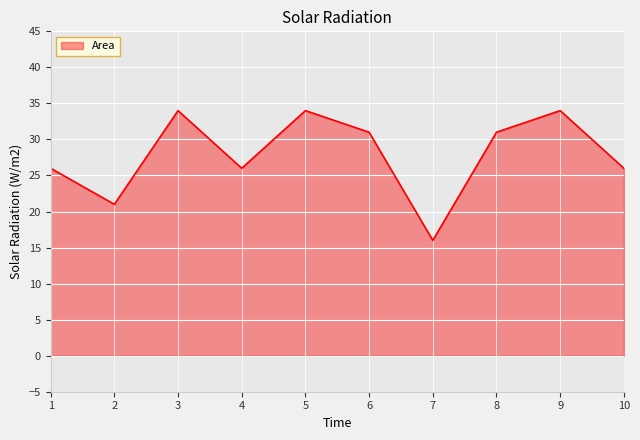

The chart shows a value of 34 at 5. True or false?

True